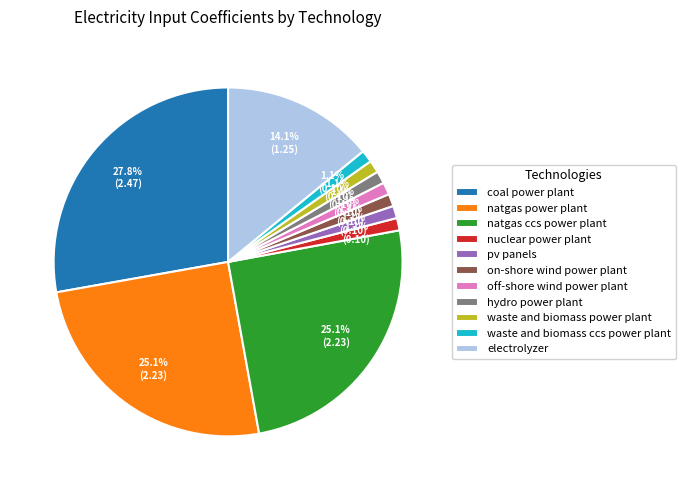

What portion of the pie excludes hydro power plant?

98.9%